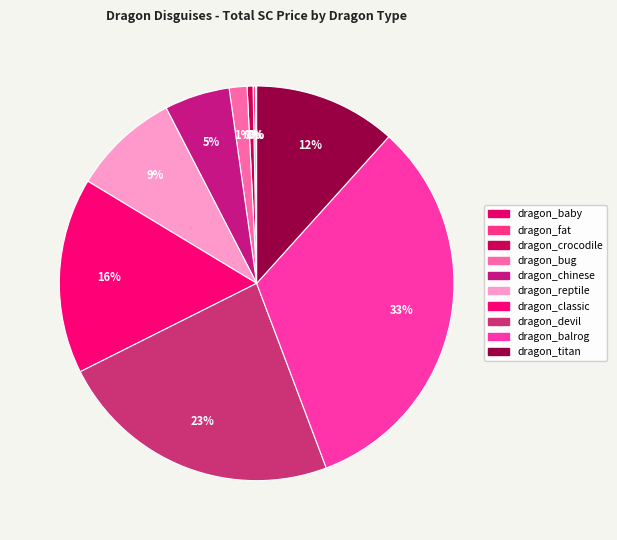

To the nearest percent, what is the combined percentage of dragon_reptile and dragon_chinese?

14%